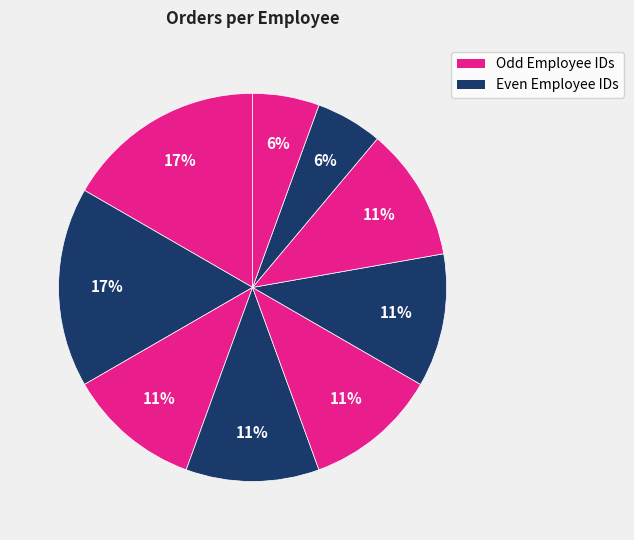

Count the number of slices in the pie.

9